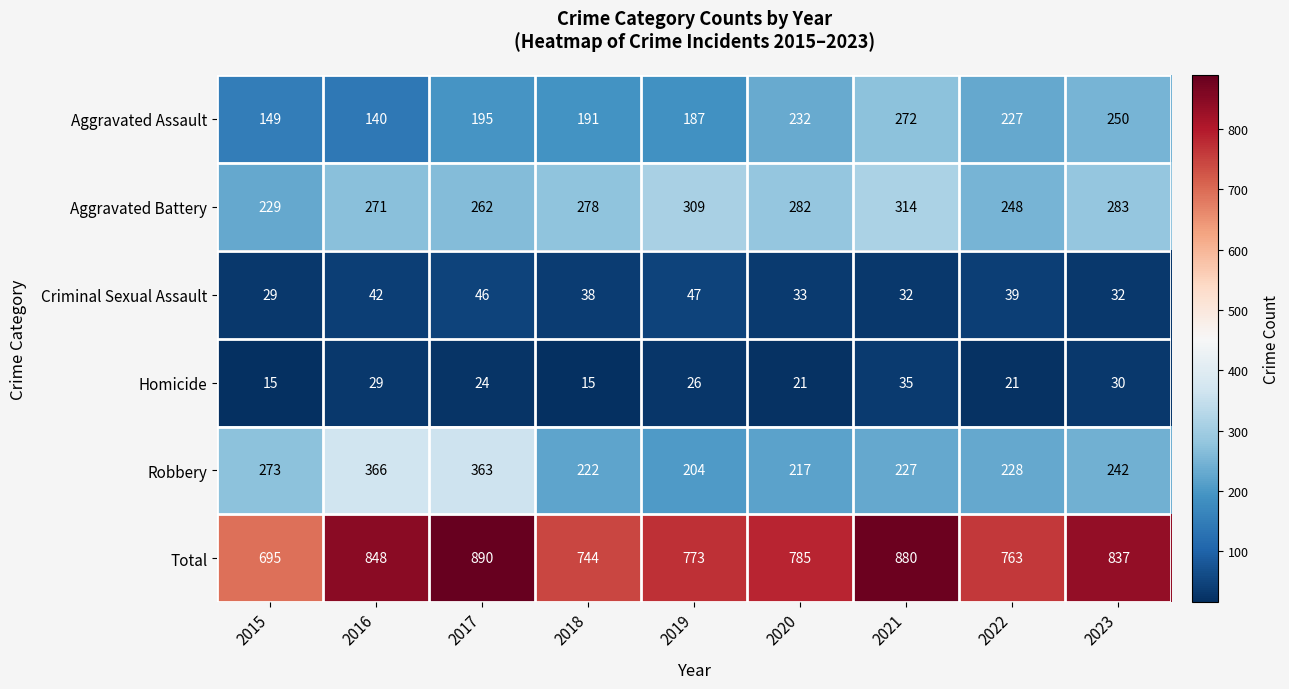

At which category does the chart reach its peak across all series?

2017